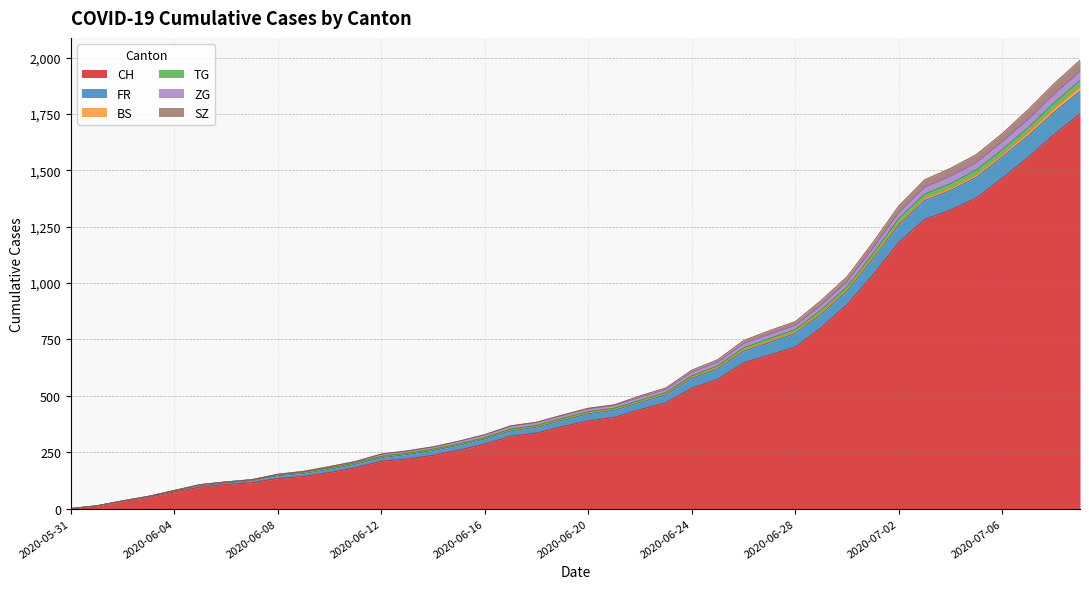

What is the greatest value displayed?

1988